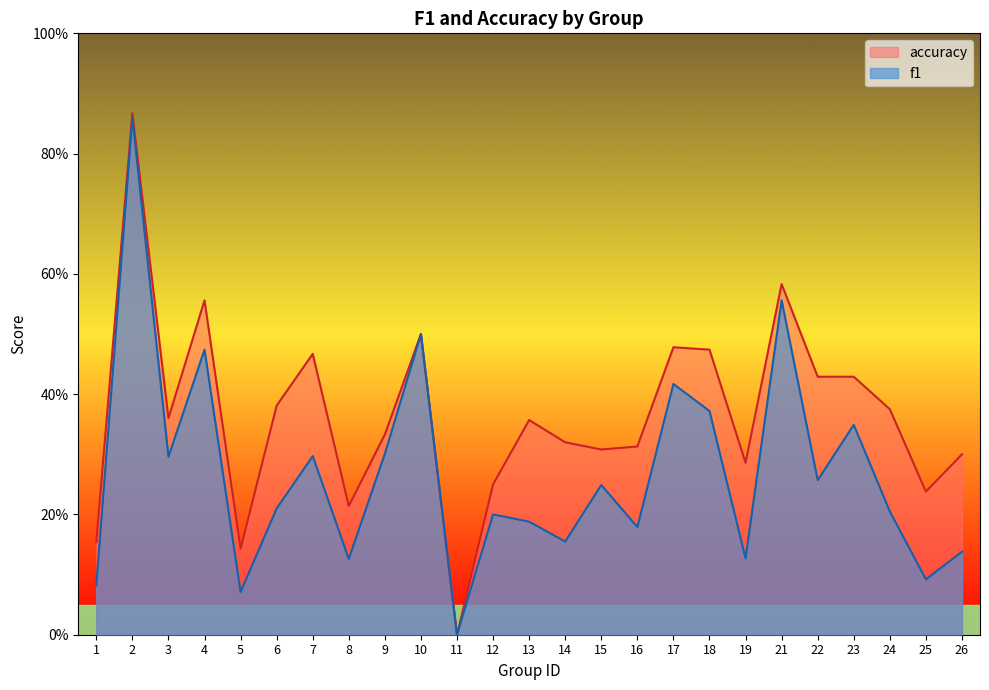

Which has a higher value, 8 or 10?

10